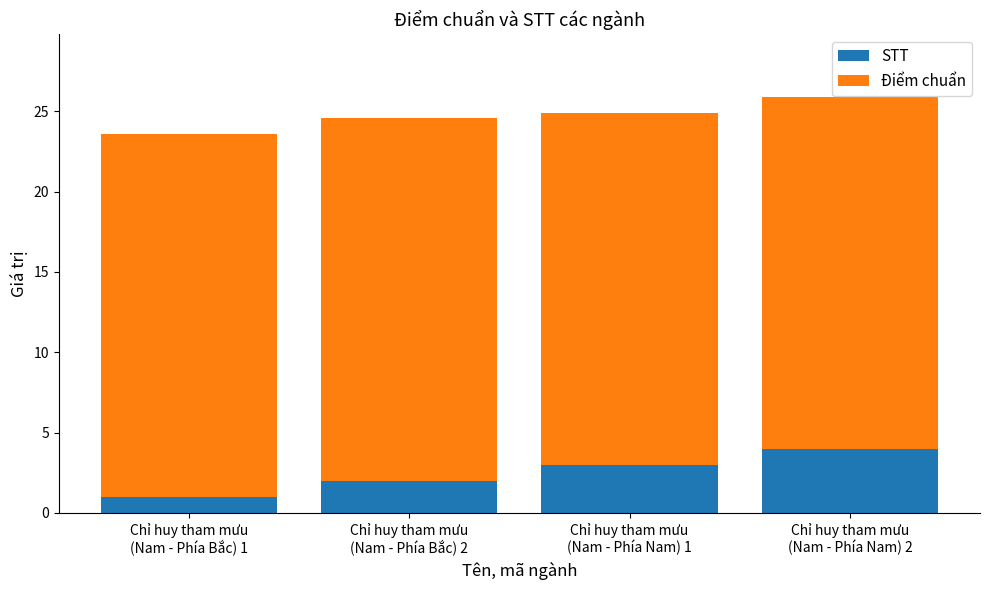

What is the difference between the maximum and minimum values in the STT series?

3.0